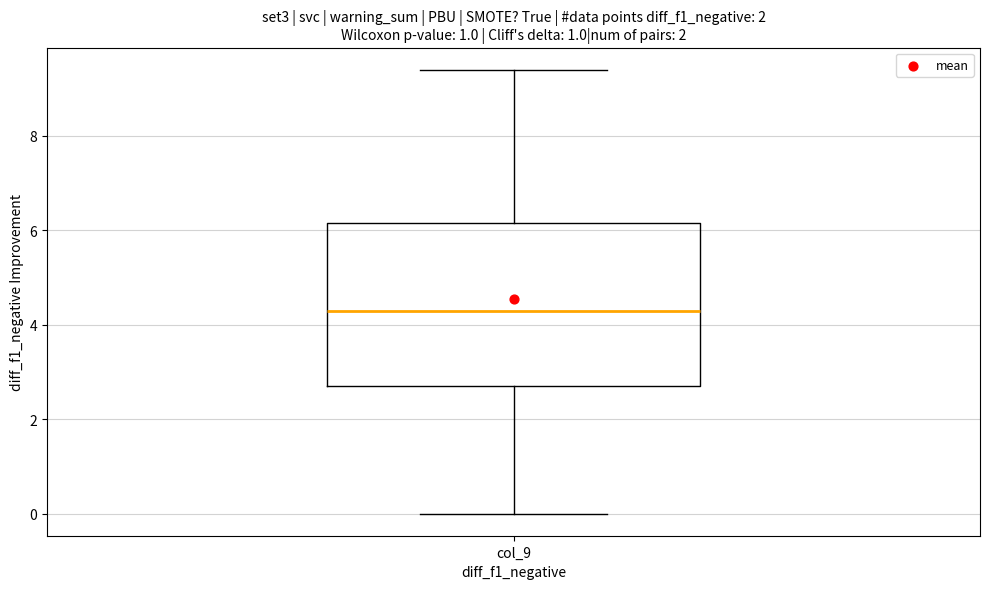

Transcribe this box plot: give where the median line is, the range the box spans, and where the two whiskers end, as read against the y-axis. The values are not printed on the chart, so give them approximately, as read against the axis.

median 4.4, box 2.8 to 6.2, whiskers 0.0 to 9.4